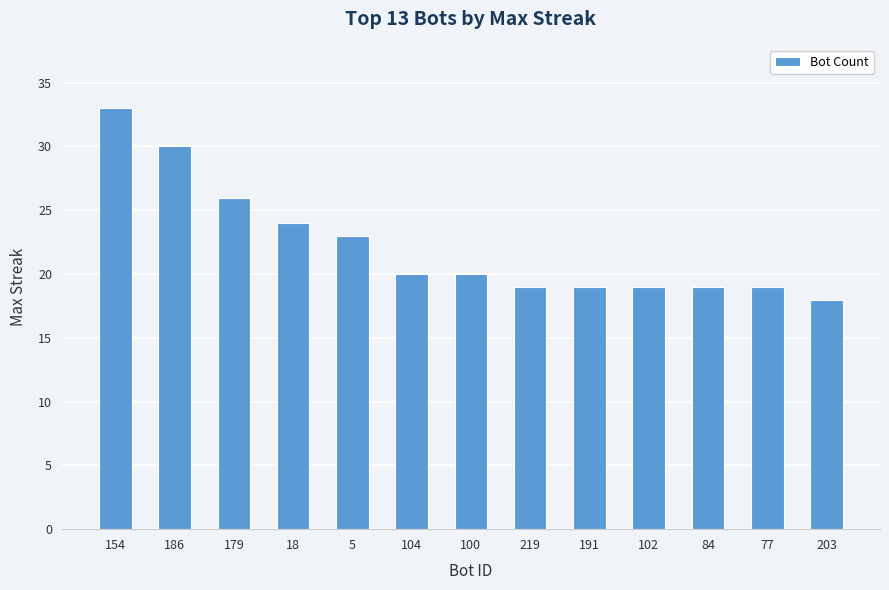

What is the label of the 4th bar from the right?

102